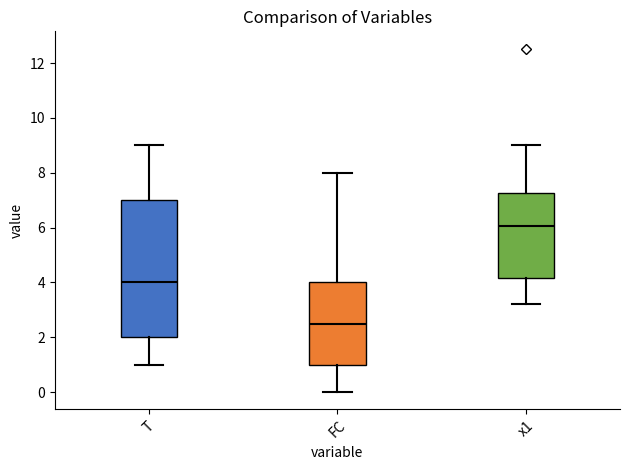

Reading left to right, read every box against the y-axis: the position of its median line, the range the box covers, and the ends of its whiskers. The values are not printed on the chart, so give them approximately, as read against the axis.

T: median 4.0, box 2.0 to 7.0, whiskers 1.0 to 9.0
FC: median 2.6, box 1.0 to 4.0, whiskers 0.0 to 8.0
x1: median 6.0, box 4.2 to 7.2, whiskers 3.2 to 9.0